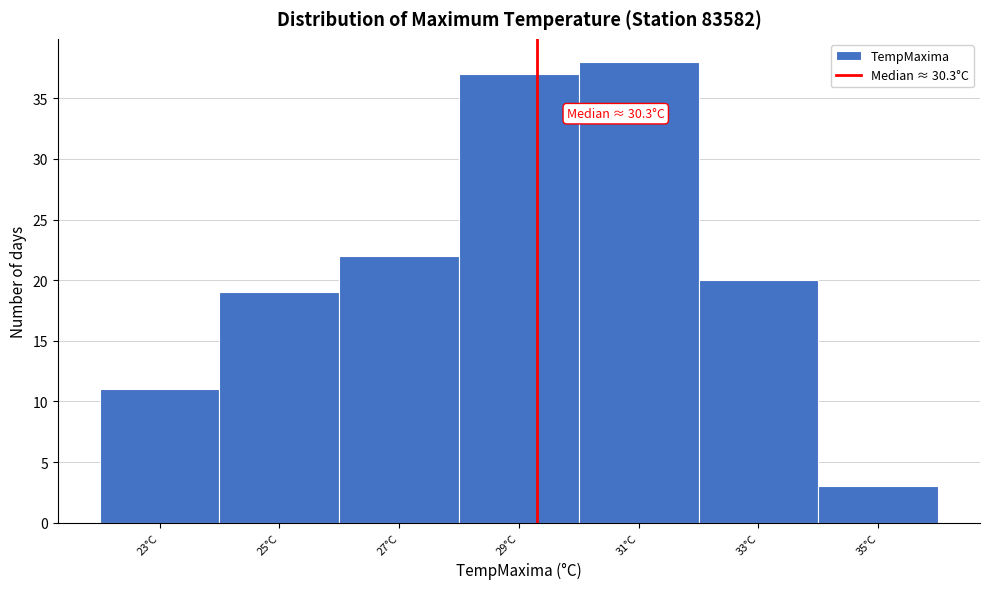

Reading left to right, transcribe all the data shown in this chart.

11	19	22	37	38	20	3